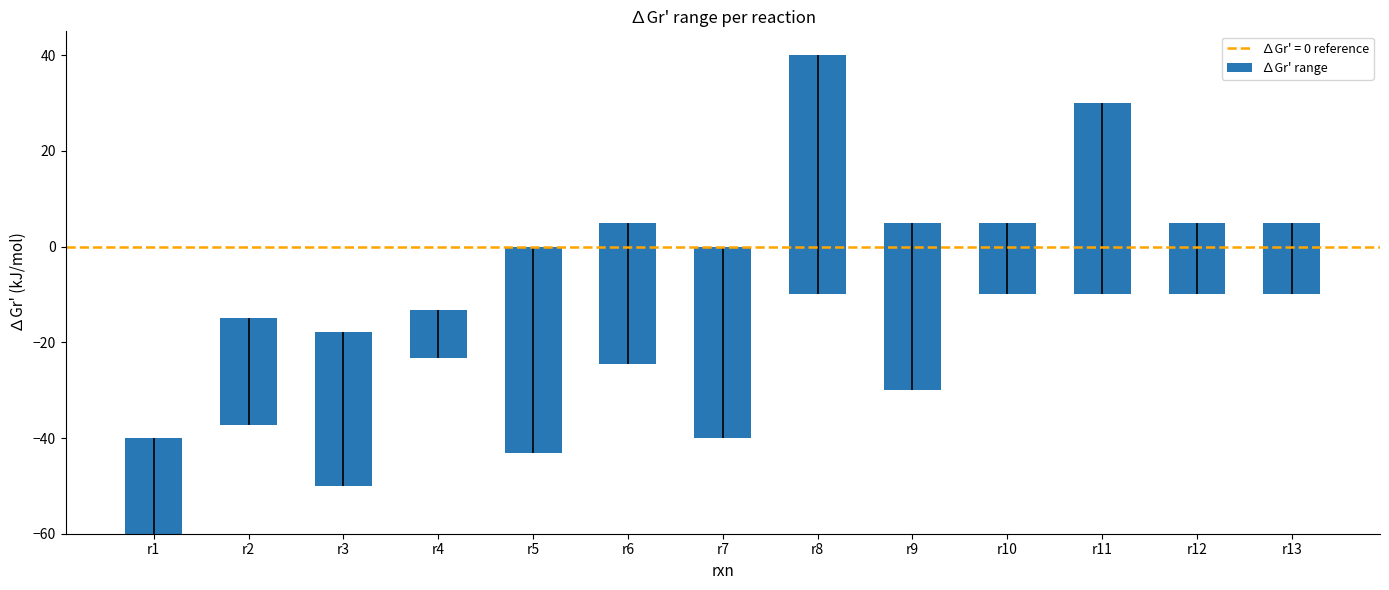

List the labels in order of value, largest first.

r8, r5, r7, r11, r9, r3, r6, r2, r1, r10, r12, r13, r4